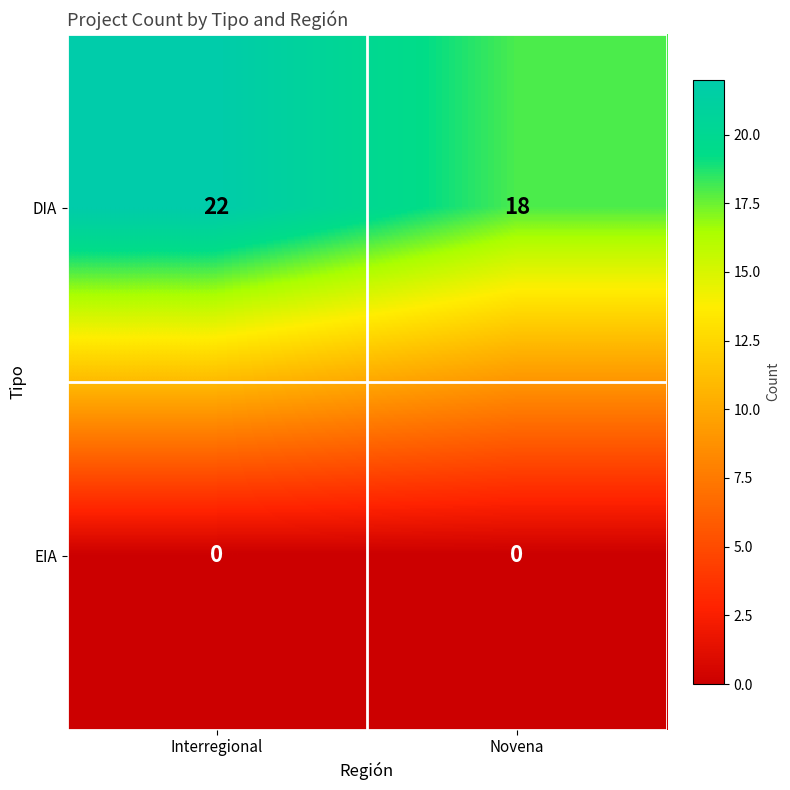

True or false: DIA has a value of 18 at Novena.

True